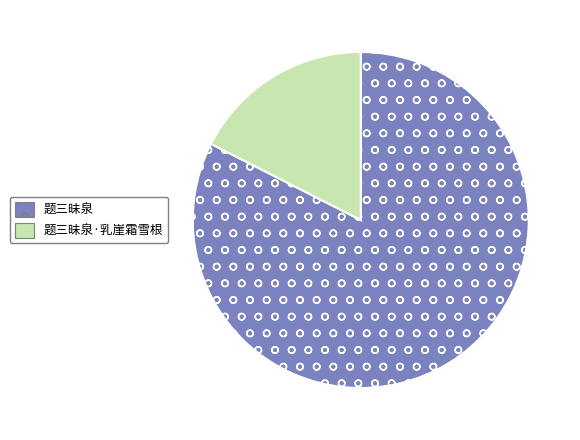

Rank the categories by value from lowest to highest.

题三昧泉·乳崖霜雪根, 题三昧泉